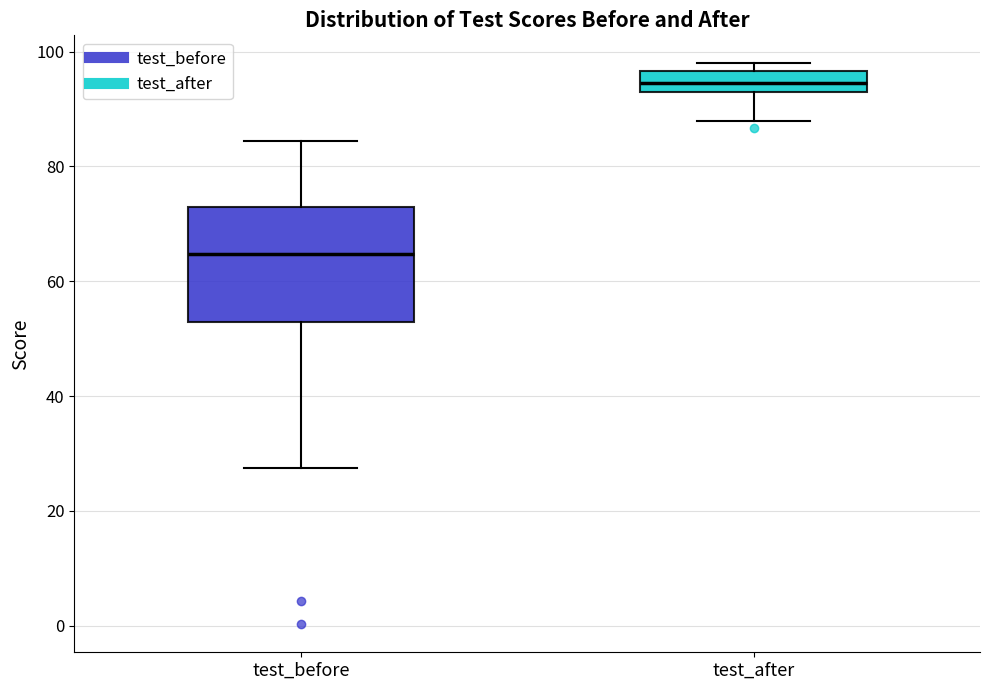

Reading left to right, transcribe this box plot: for each box, give where its median line is, the range the box spans, and where its two whiskers end, as read against the y-axis. The values are not printed on the chart, so give them approximately, as read against the axis.

test_before: median 64, box 52 to 72, whiskers 28 to 84
test_after: median 94, box 92 to 96, whiskers 88 to 98